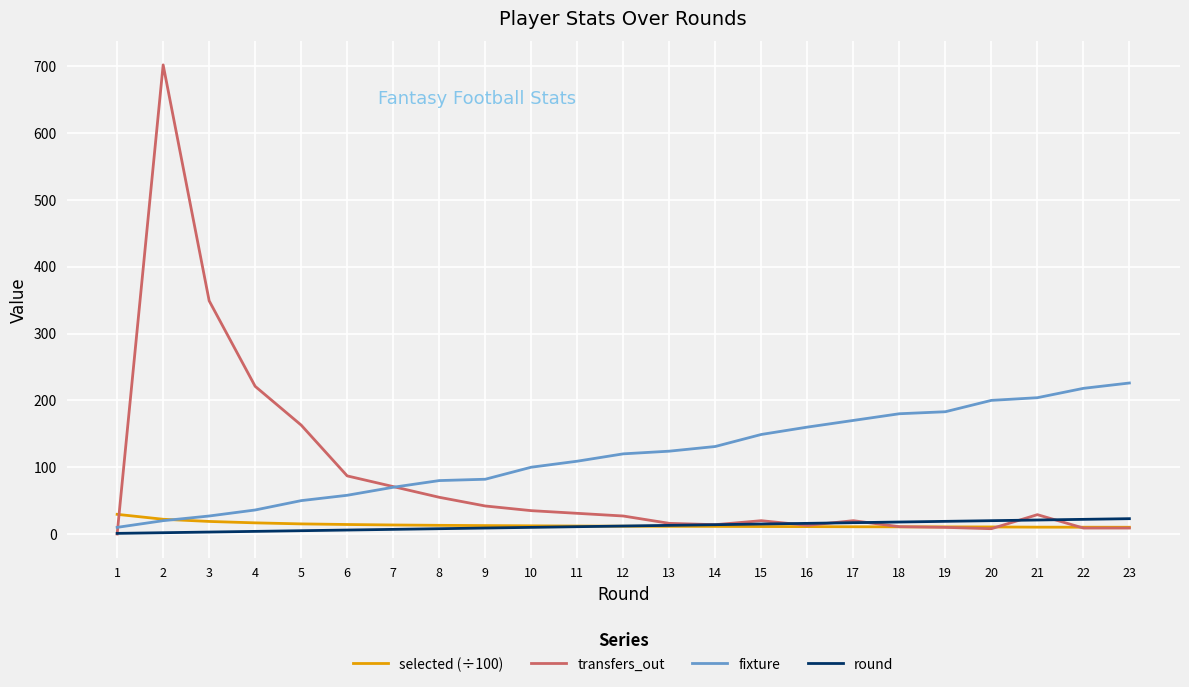

Which series has the widest spread of values?

transfers_out